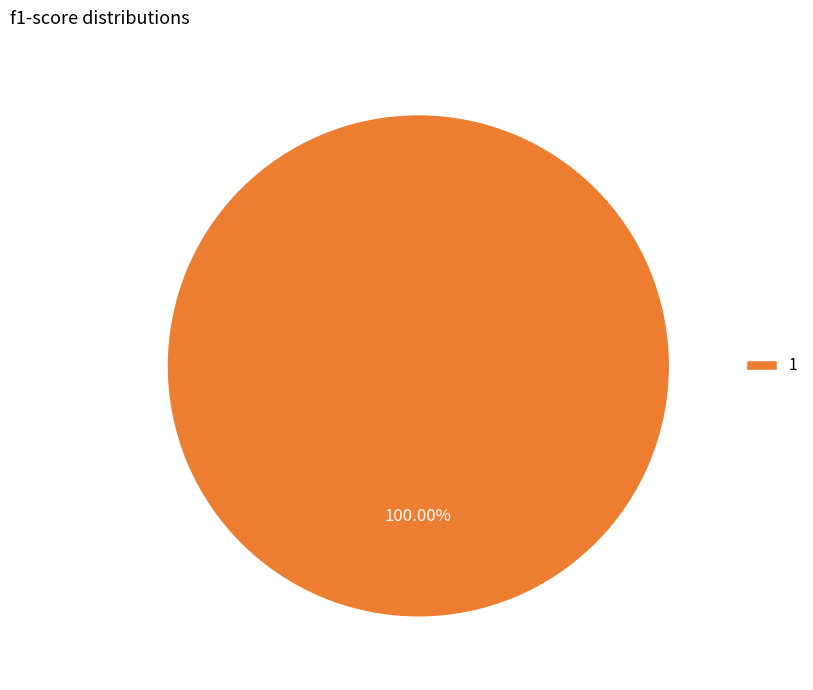

Does 1 account for over 50% of the chart?

Yes